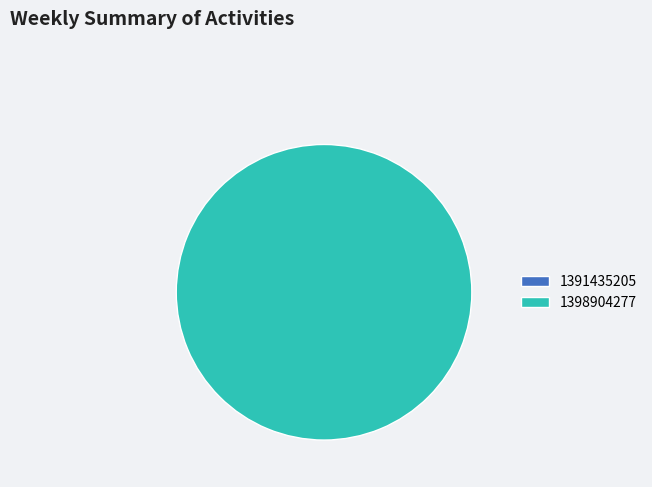

Is the sum of 1391435205 and 1398904277 greater than half?

Yes